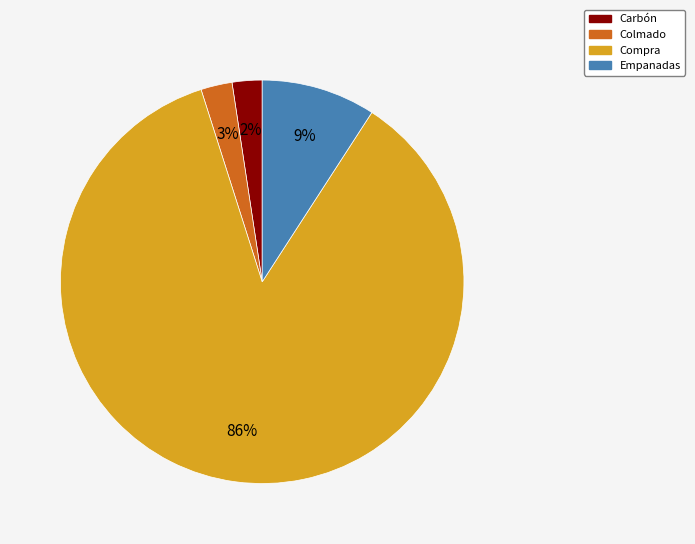

To the nearest percent, what is the combined percentage of Empanadas and Compra?

95%